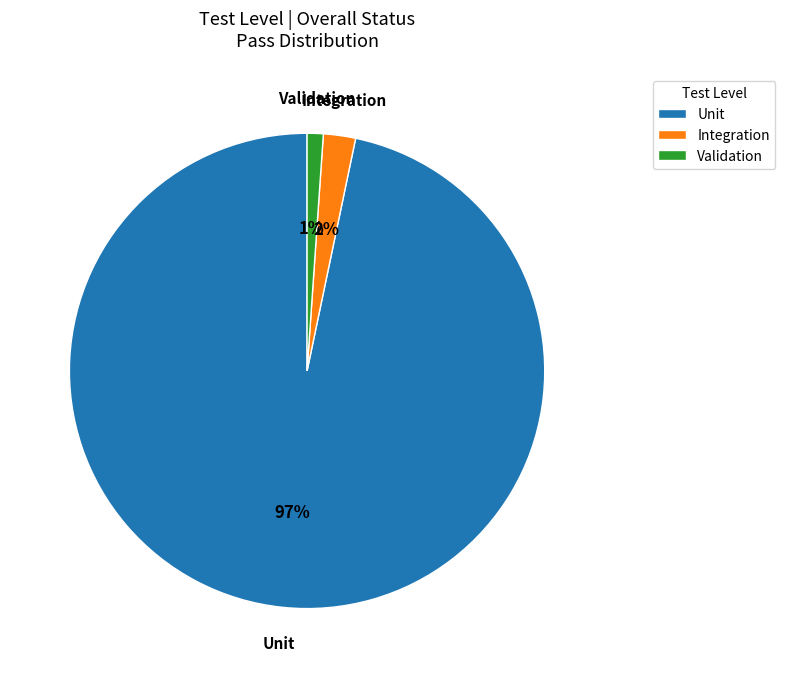

Do Integration and Unit together represent more than half of the pie?

Yes